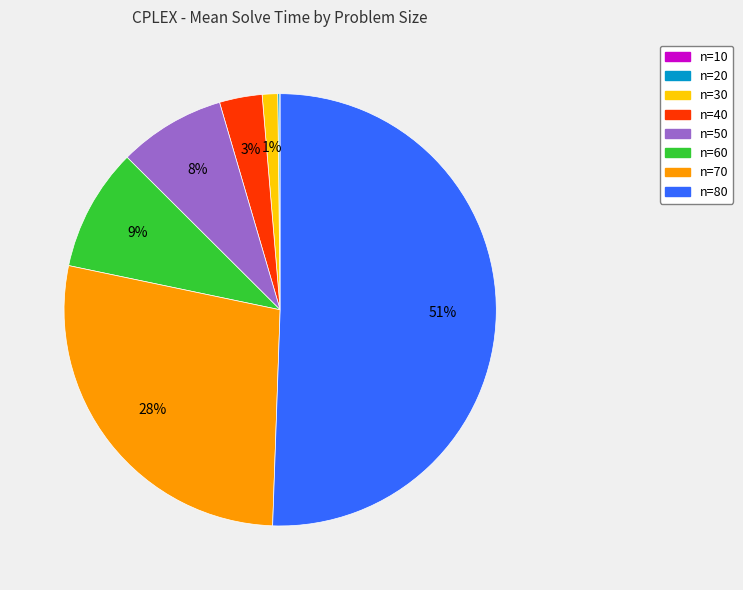

What percentage is the n=80 slice, to the nearest percent?

51%